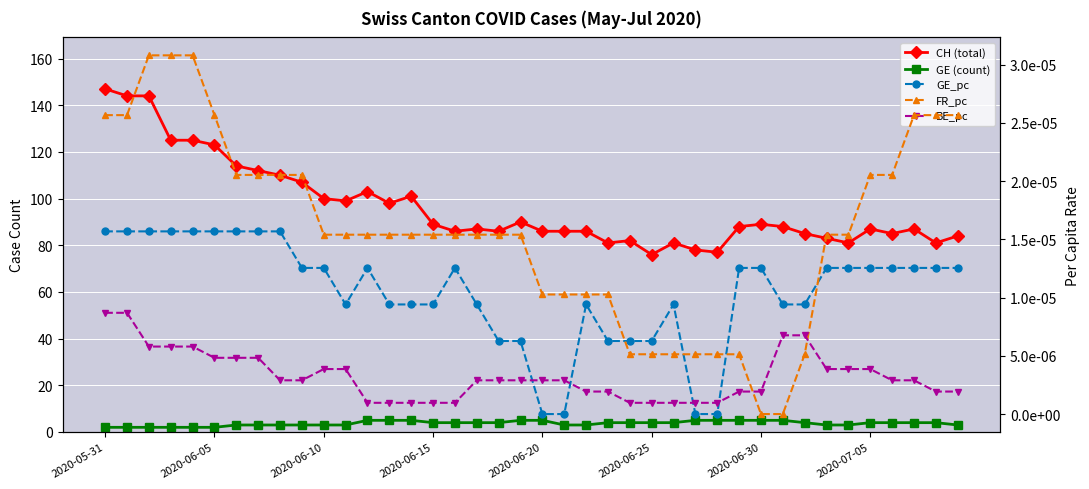

Between 2020-06-10 and 31, which series saw the biggest shift?

CH (total)